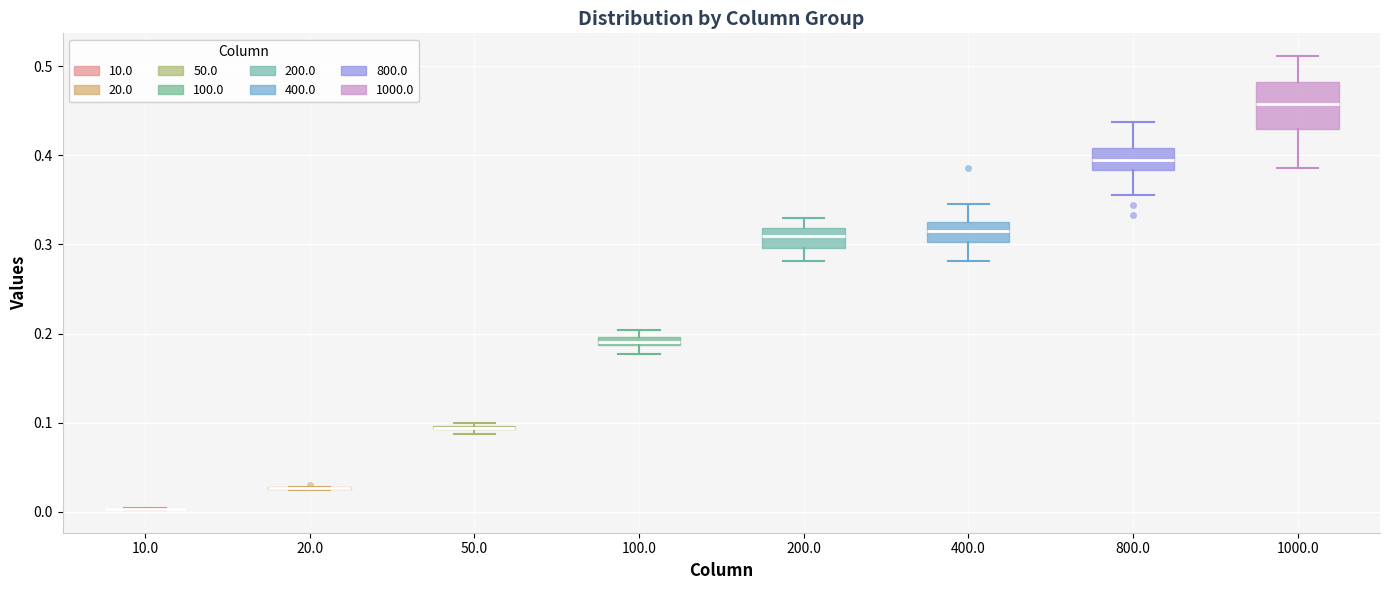

Comparing the boxes themselves (not the whiskers), which one is the tallest?

1000.0